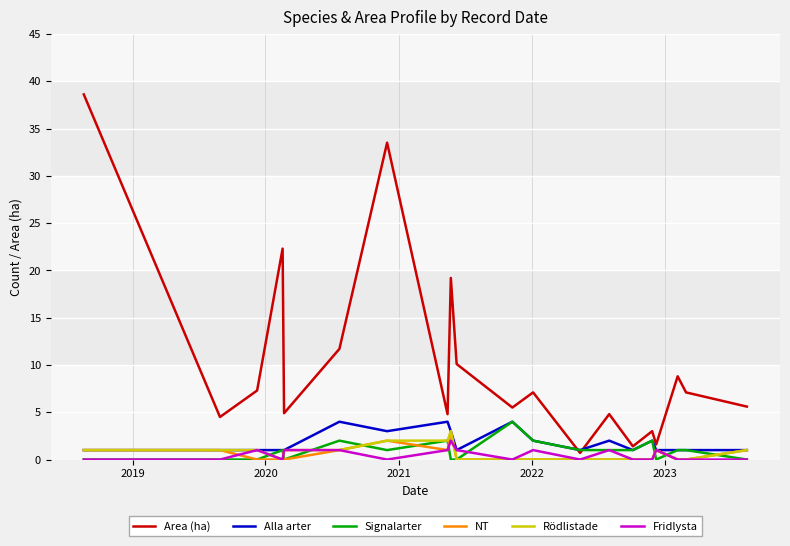

What is the difference between the maximum and minimum values in the NT series?

3.0